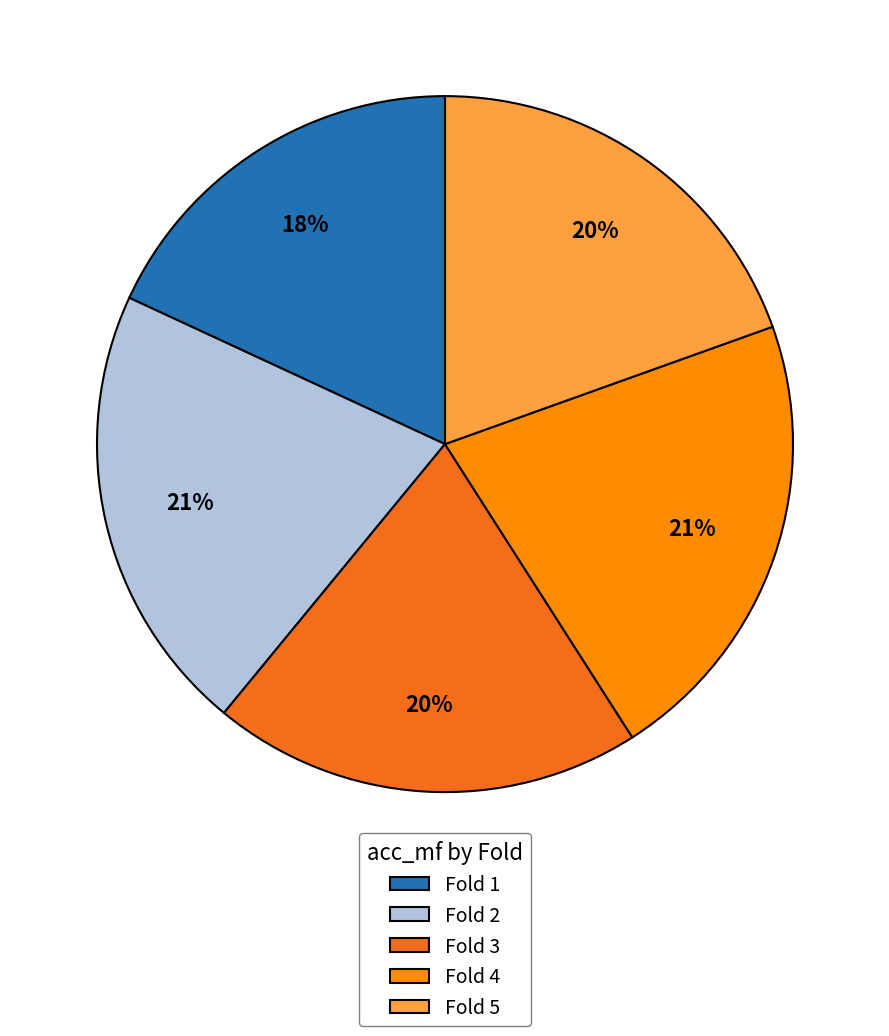

True or false: Fold 1 accounts for 18% of the total.

True